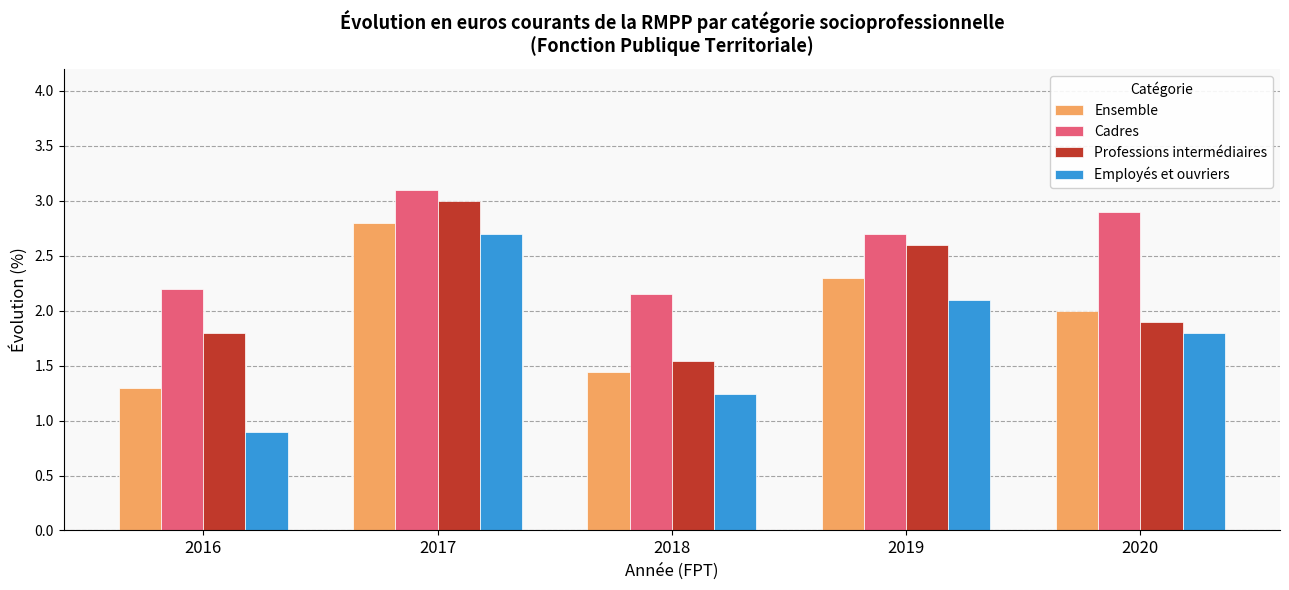

How many groups of bars are there?

5